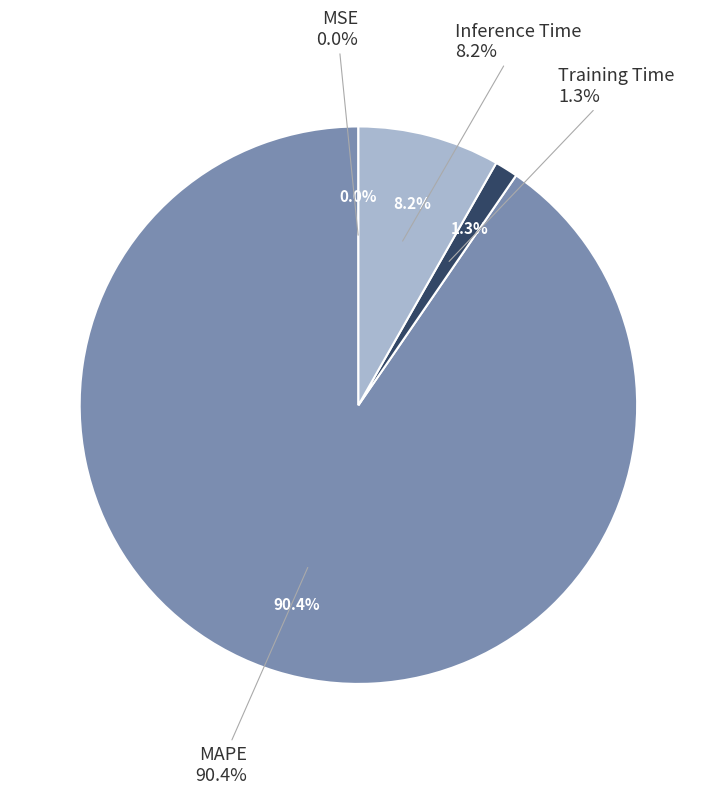

Do Training Time and MSE together represent more than half of the pie?

No